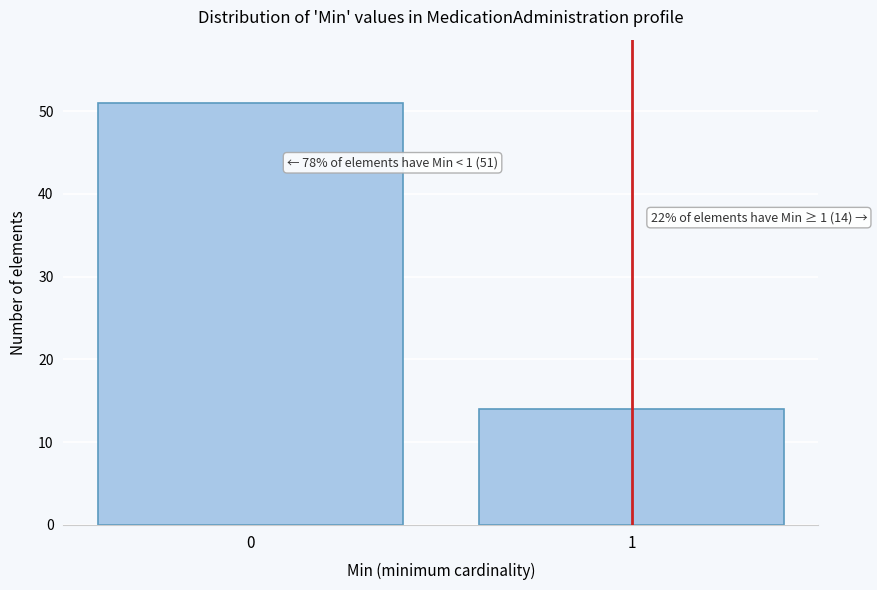

Reading left to right, list all the values displayed in this chart.

51	14